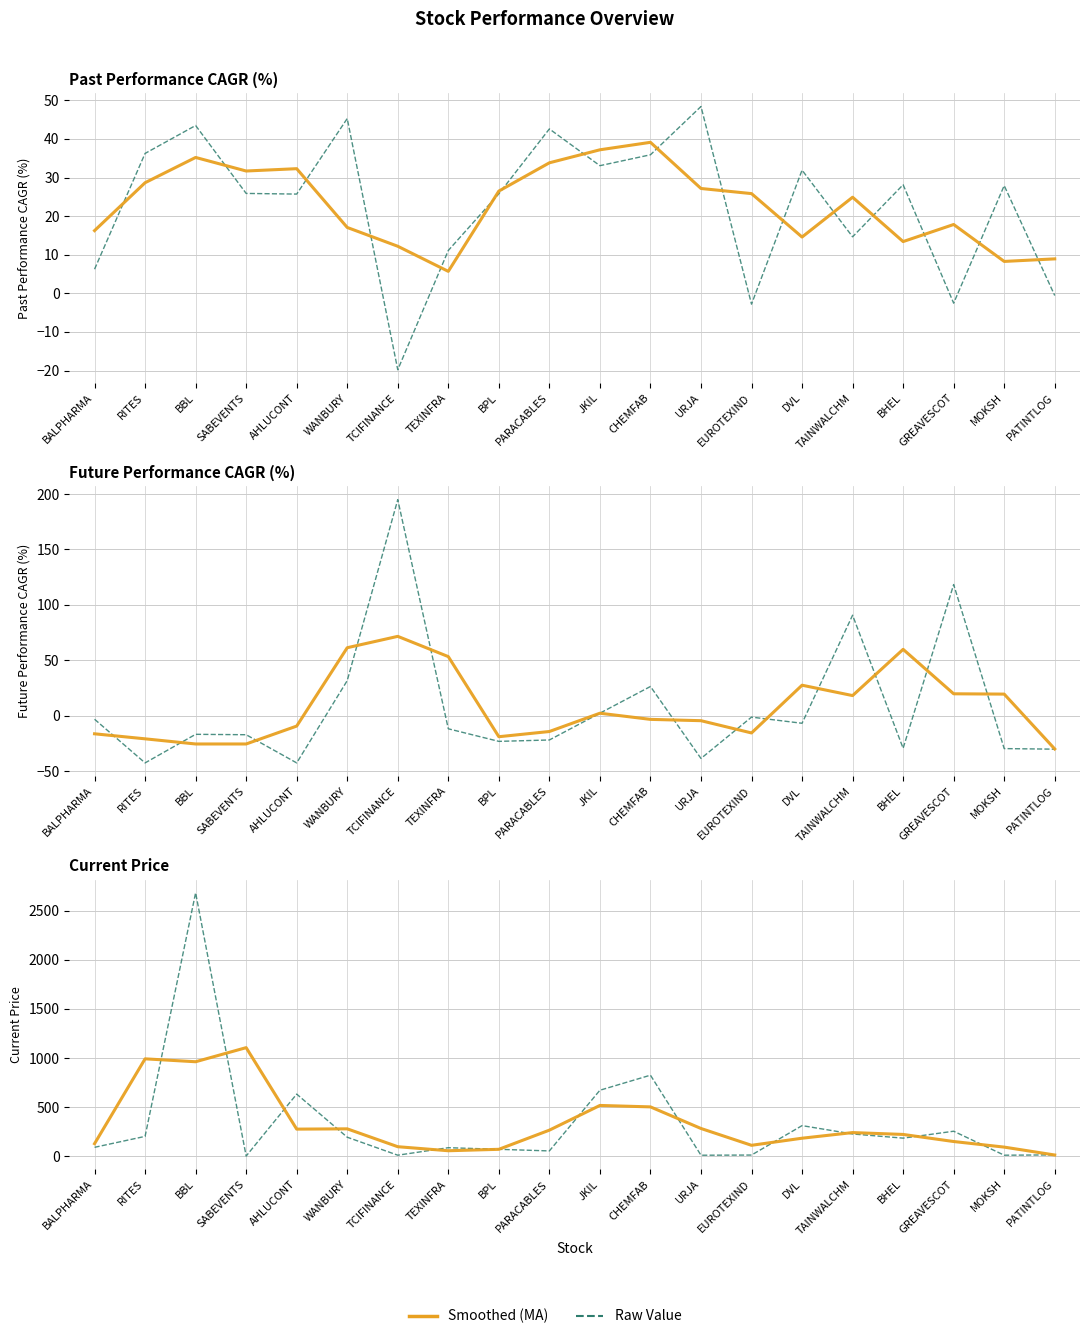

How many interior local peaks does the Raw series have?

6